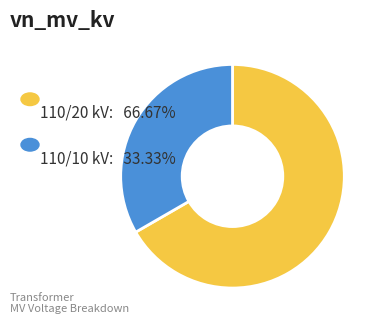

Is there a majority slice in this chart?

Yes